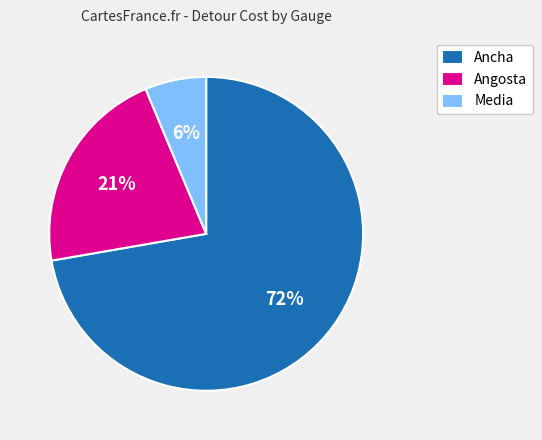

To the nearest percent, what portion does Media represent?

6%